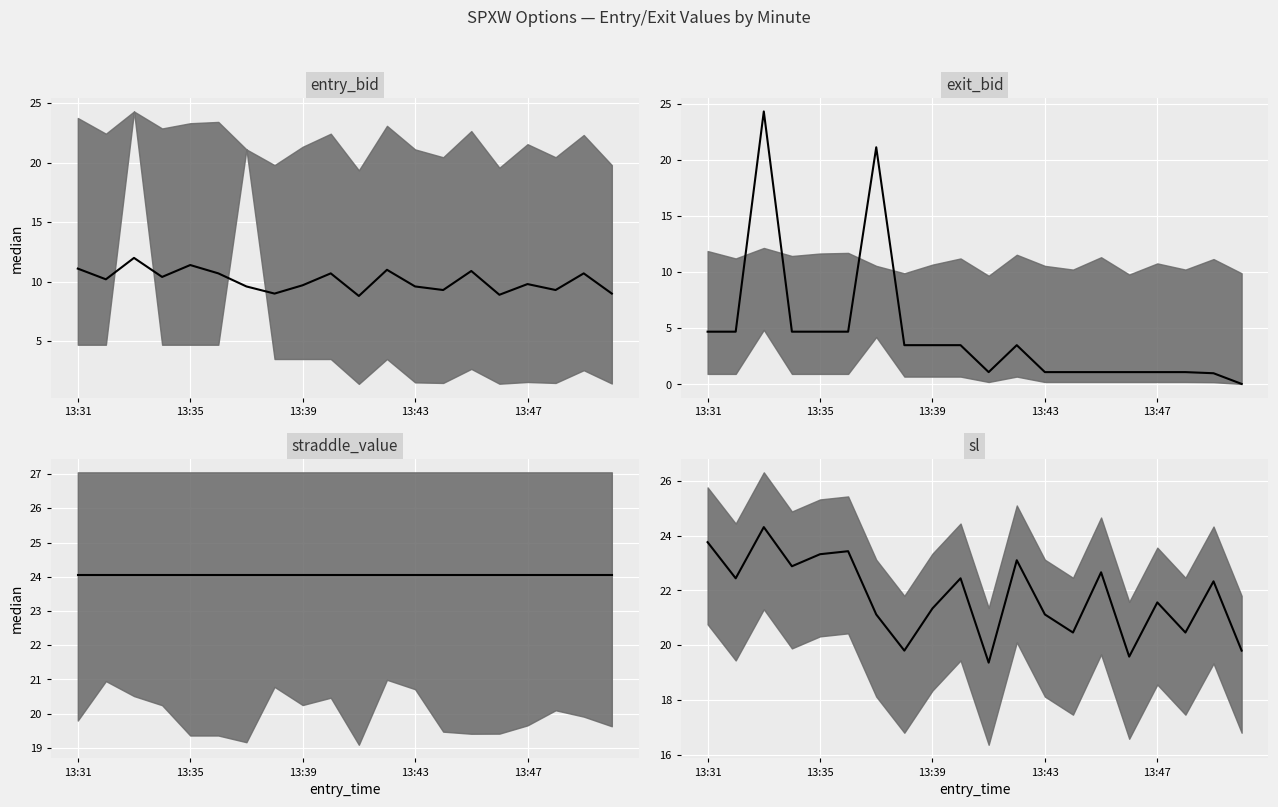

Reading left to right, what are all the values shown in this chart?

entry_bid median: 11.1	10.2	12.0	10.4	11.4	10.7	9.6	9.0	9.7	10.7	8.8	11.0	9.6	9.3	10.9	8.9	9.8	9.3	10.7	9.0
exit_bid median: 4.7	4.7	24.3	4.7	4.7	4.7	21.1	3.5	3.5	3.5	1.1	3.5	1.1	1.1	1.1	1.1	1.1	1.1	1.0	0.1
straddle_value median: 24.1	24.1	24.1	24.1	24.1	24.1	24.1	24.1	24.1	24.1	24.1	24.1	24.1	24.1	24.1	24.1	24.1	24.1	24.1	24.1
sl median: 23.8	22.4	24.3	22.9	23.3	23.4	21.1	19.8	21.3	22.4	19.4	23.1	21.1	20.5	22.7	19.6	21.6	20.5	22.3	19.8